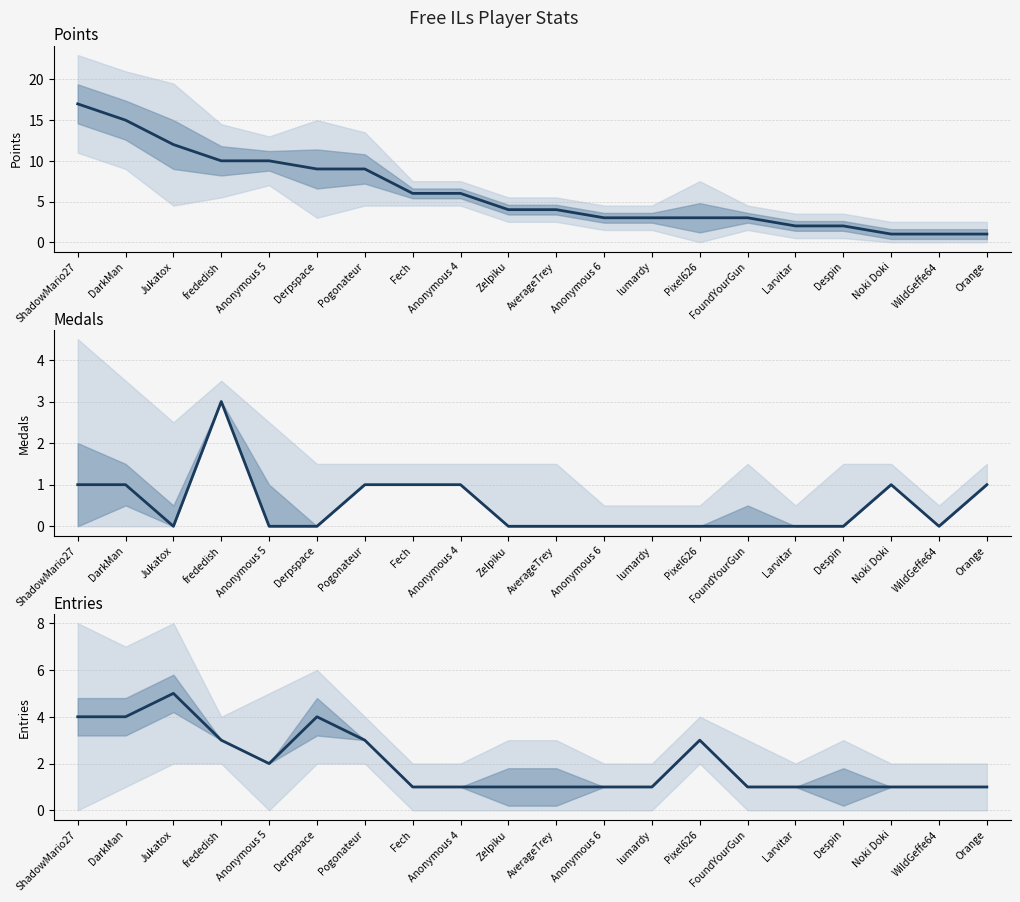

What is the spread (max minus min) of values at WildGeffe64?

1